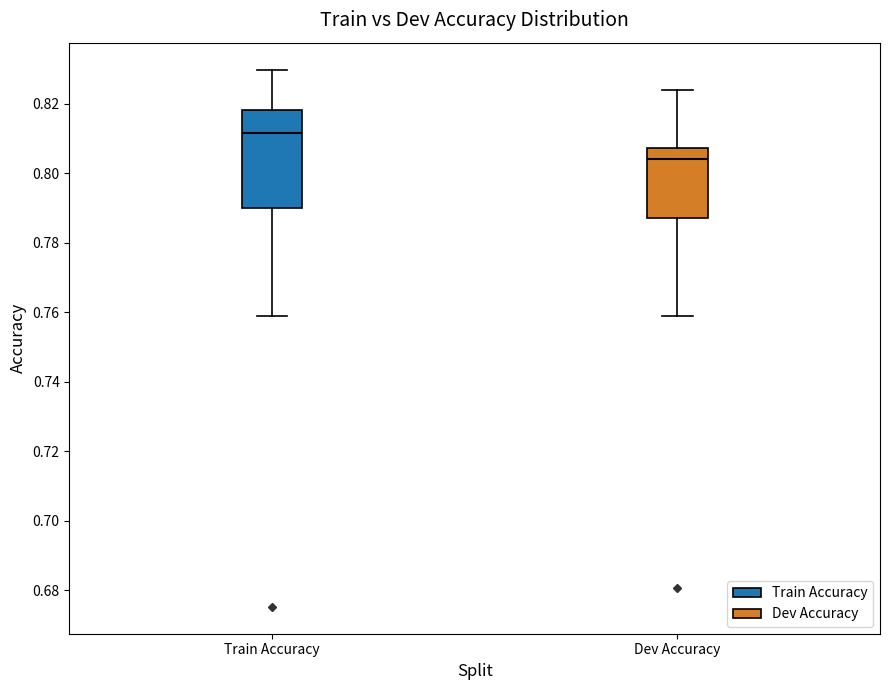

Which box has the lowest median line?

Dev Accuracy